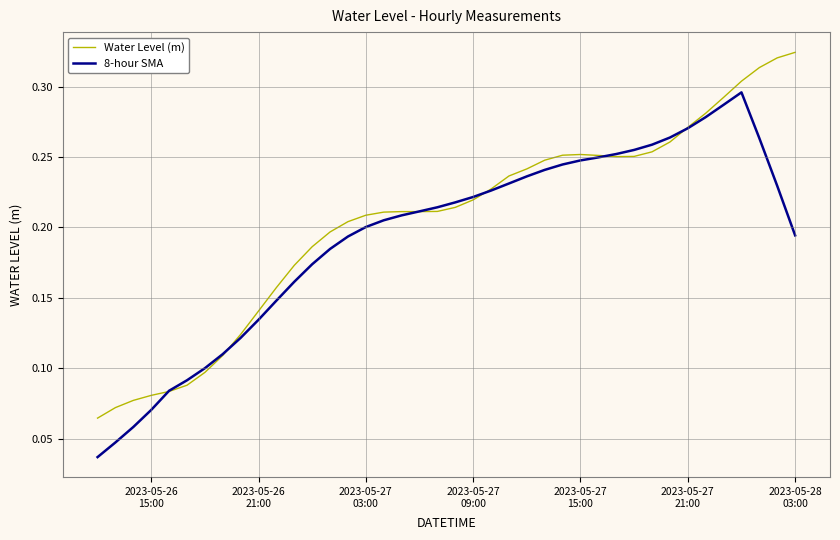

List the series in order of their peak value, highest first.

Water Level (m), 8-hour SMA